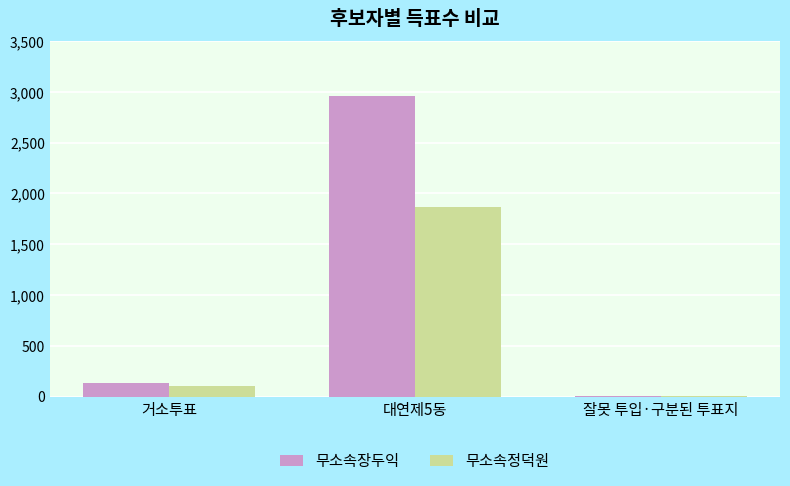

Which series has the largest range (max minus min)?

무소속장두익